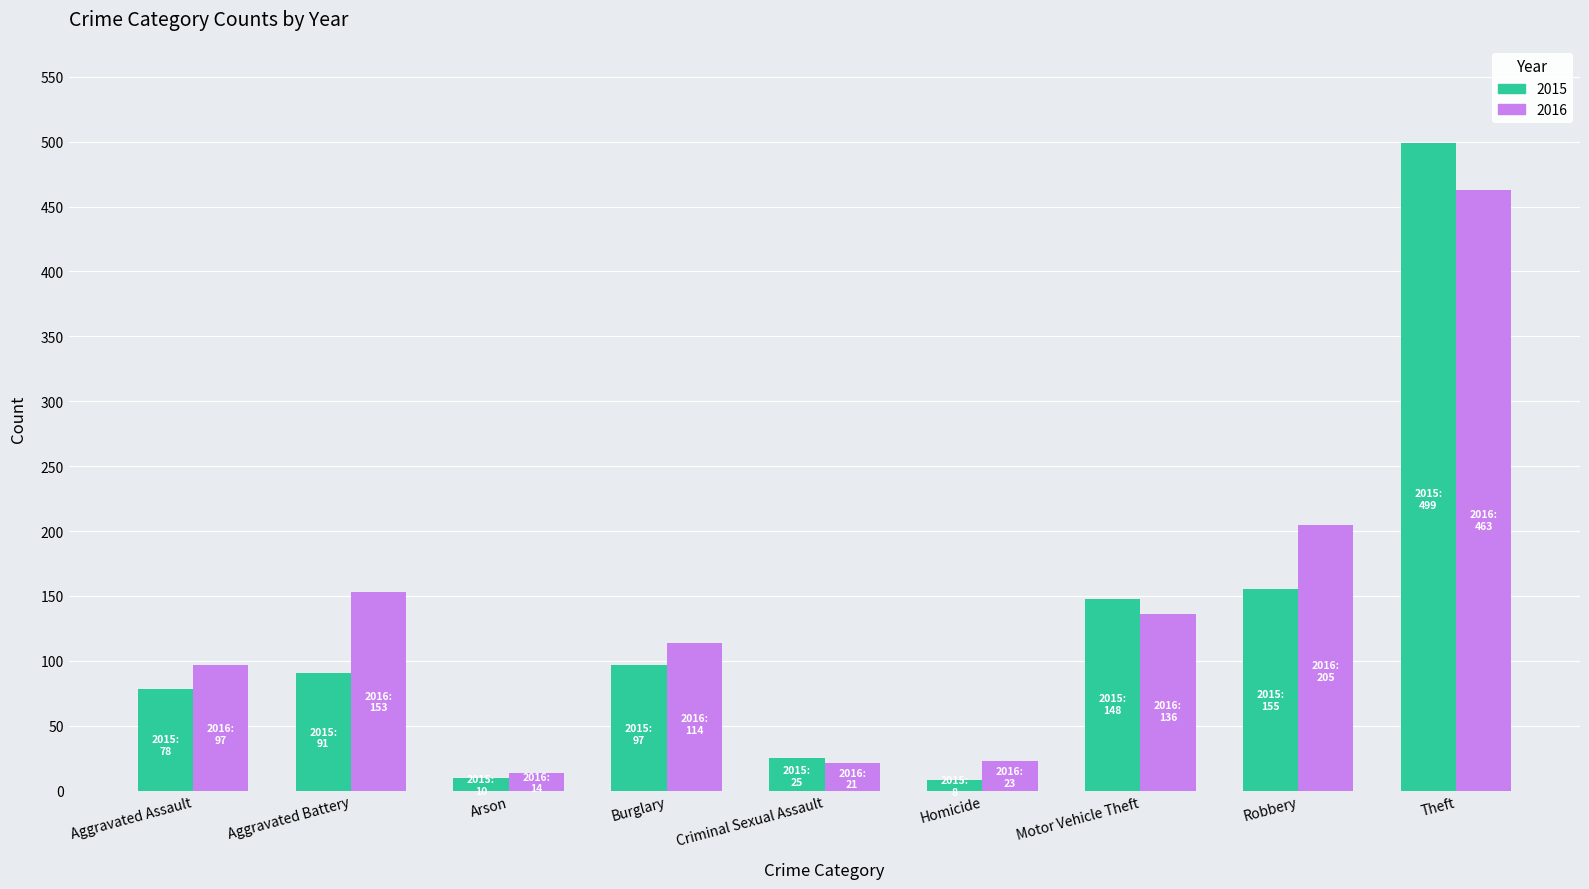

At how many categories does at least one series exceed 46?

6